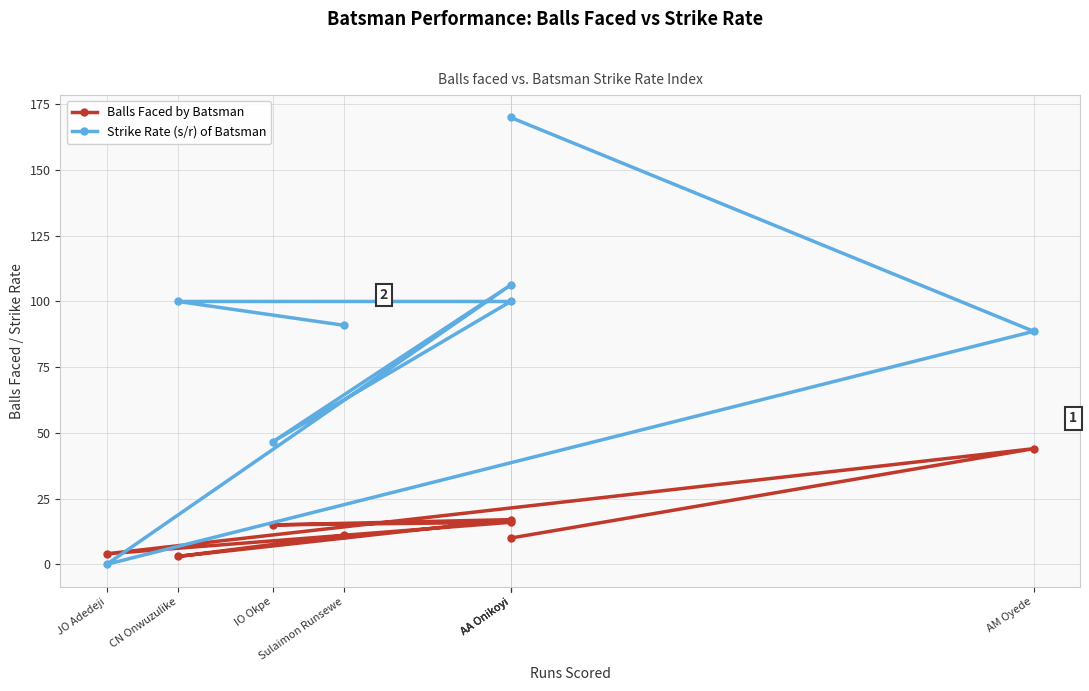

After their last crossing, which series has the higher values: Strike Rate (s/r) of Batsman or Balls Faced by Batsman?

Strike Rate (s/r) of Batsman